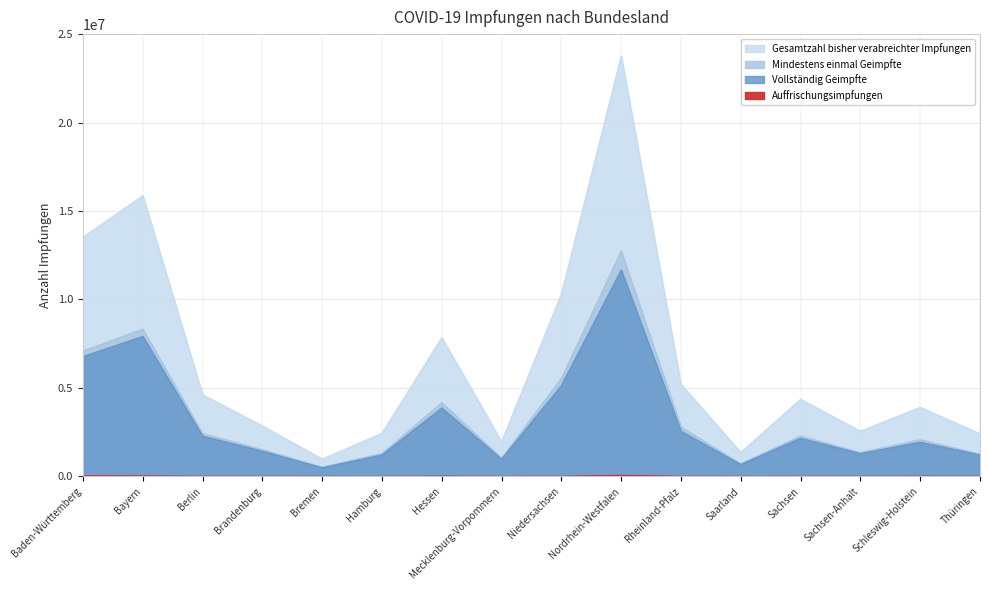

Where is the first local minimum for Auffrischungsimpfungen?

Hamburg